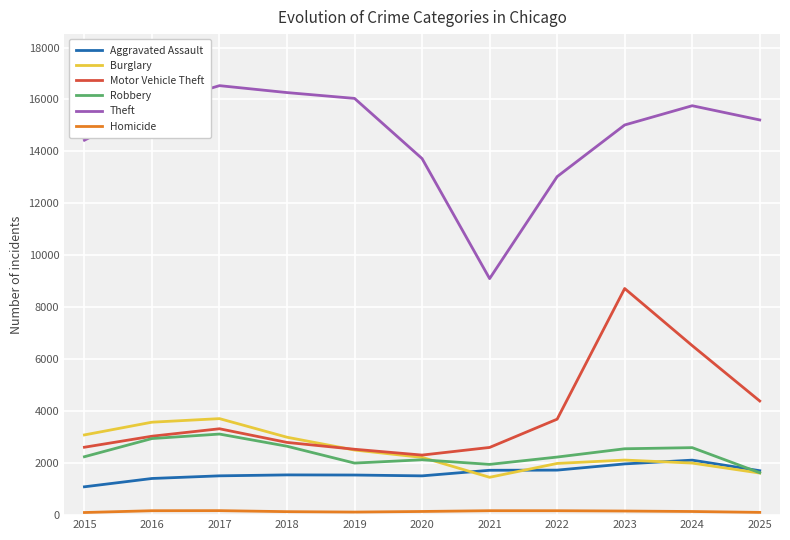

What is the lowest value of the Motor Vehicle Theft series?

2312